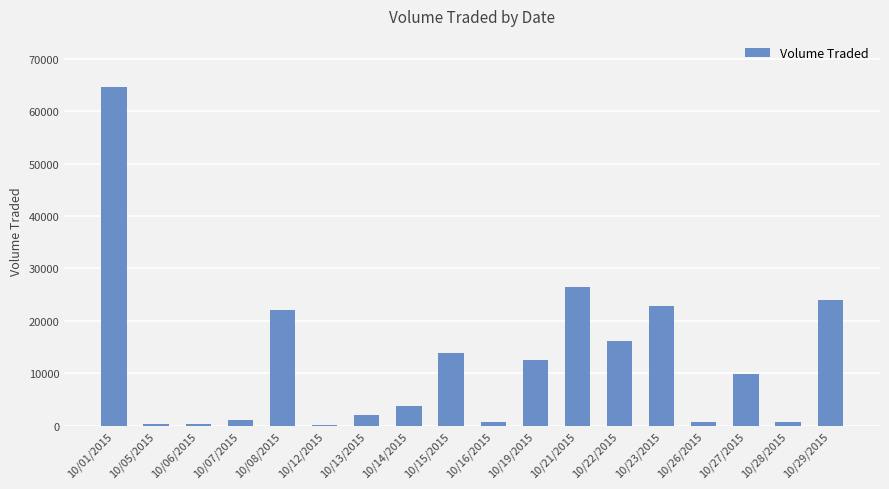

True or false: the data shows 22900 at 10/23/2015.

True